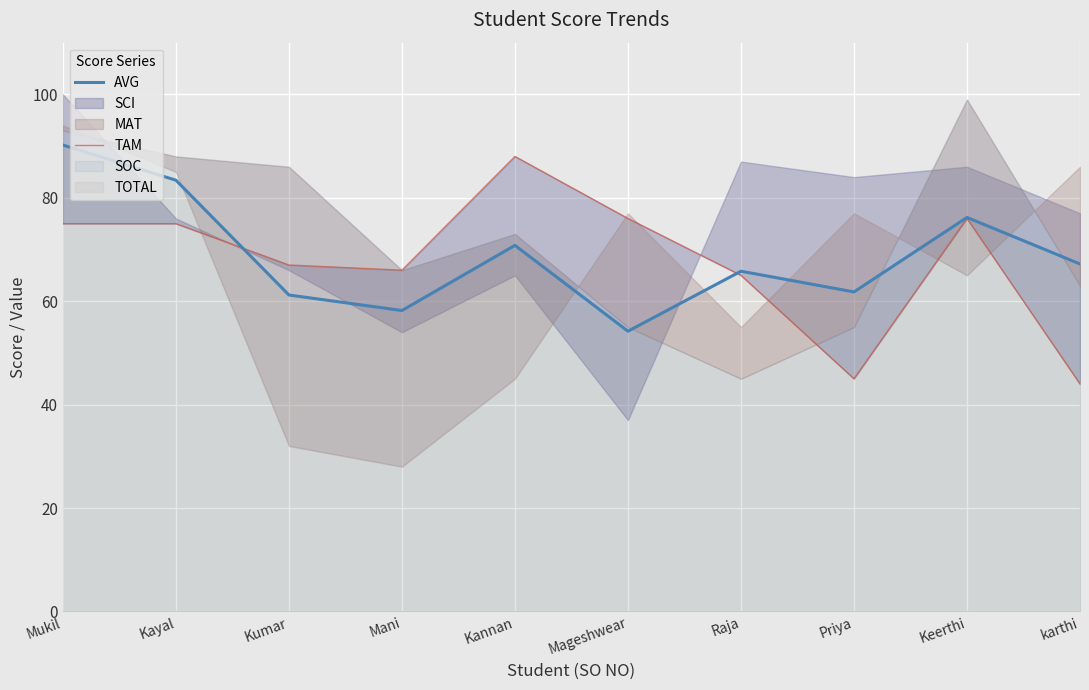

How many data points does each series have?

10